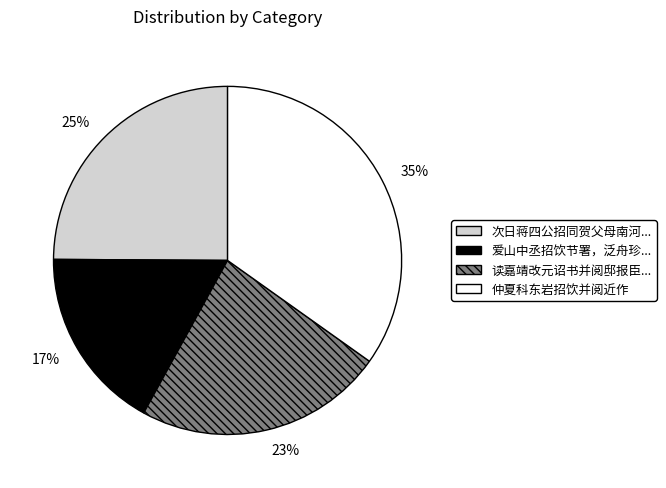

Is there any slice that represents more than half of the pie?

No